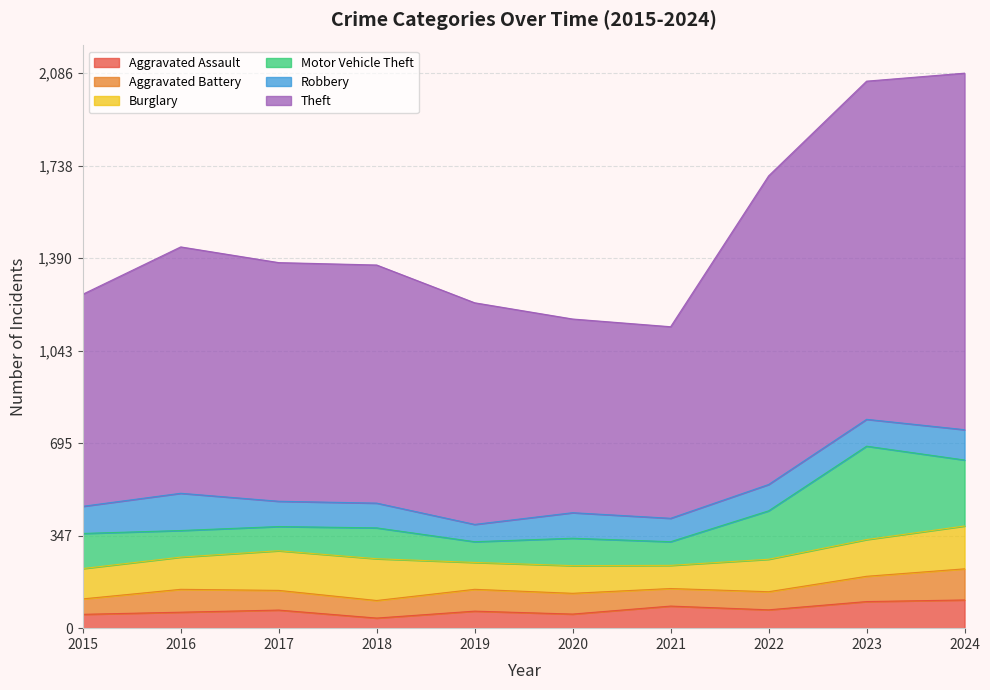

Which category has the highest value in the Theft series?

2024